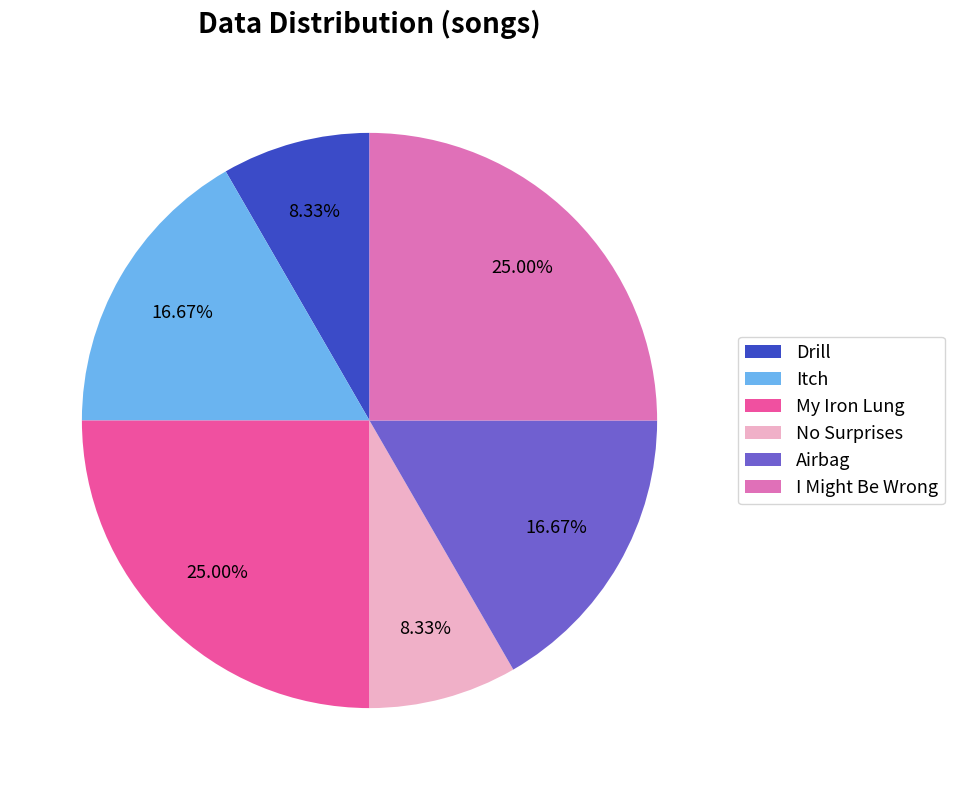

Is it true that Itch is 22% of the pie?

False